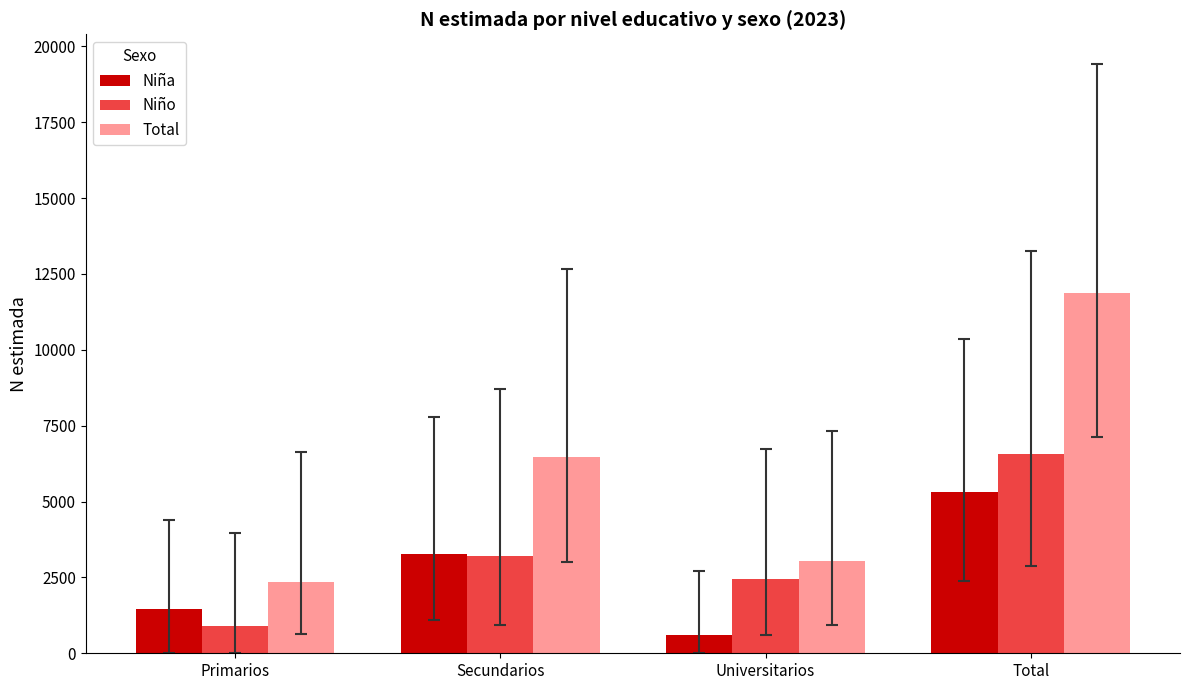

How many bars are there in total?

12